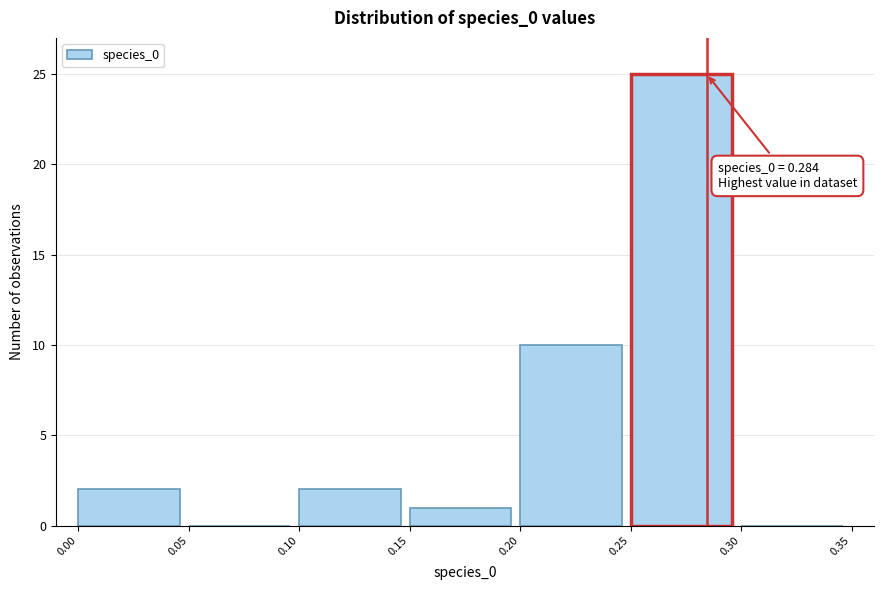

Over which range of the x-axis is the bar tallest?

0.25 to 0.30